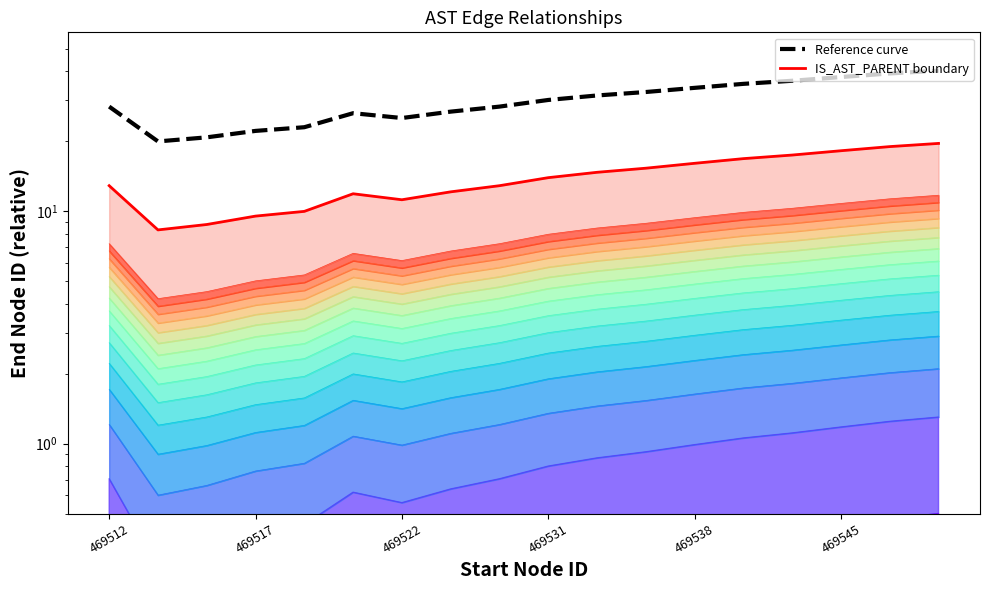

Is it true that Reference curve equals 39.1 at 16?

True